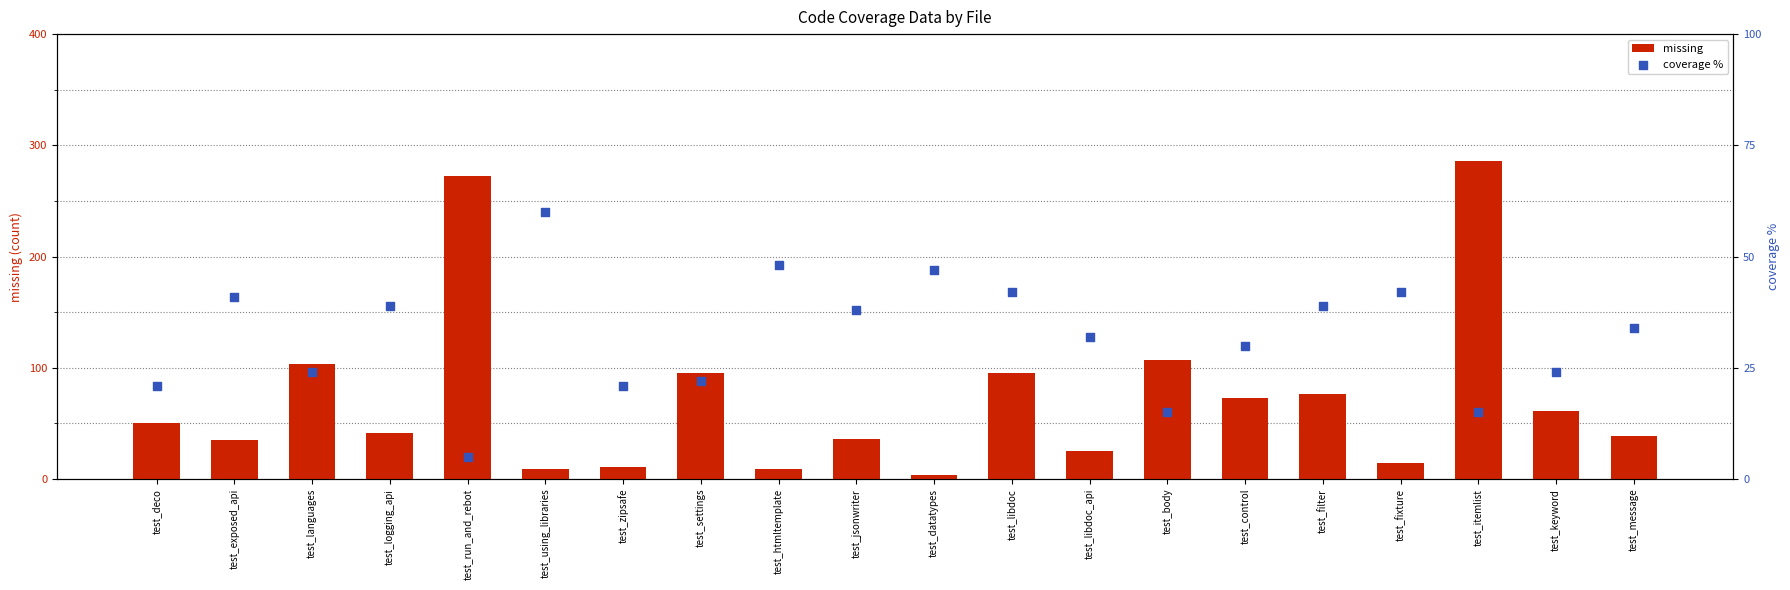

Which series reaches the minimum Y coordinate?

missing